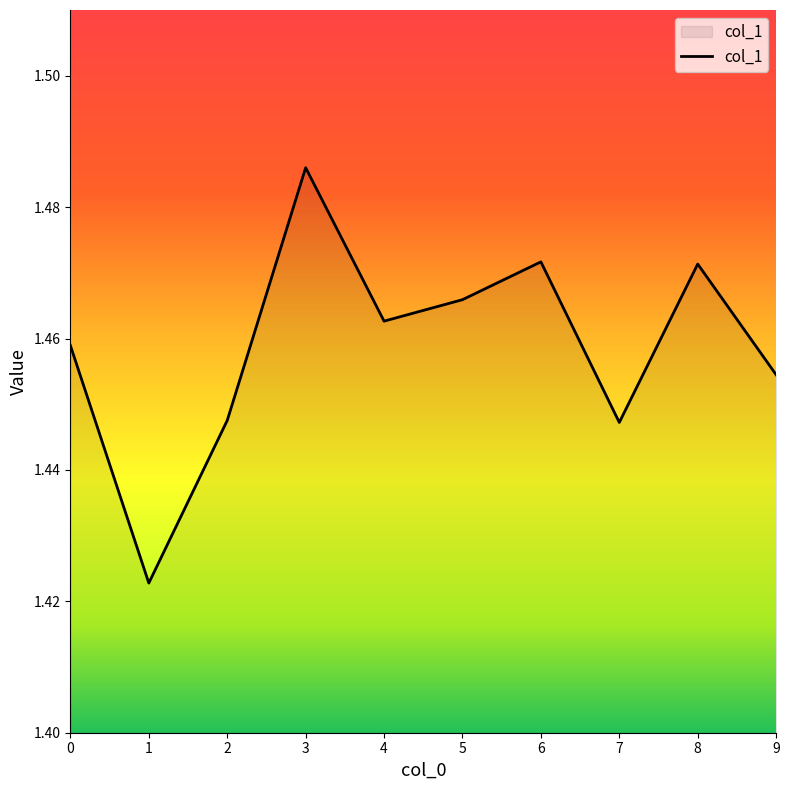

What is the ratio of the value at 3 to the value at 7?

1.0